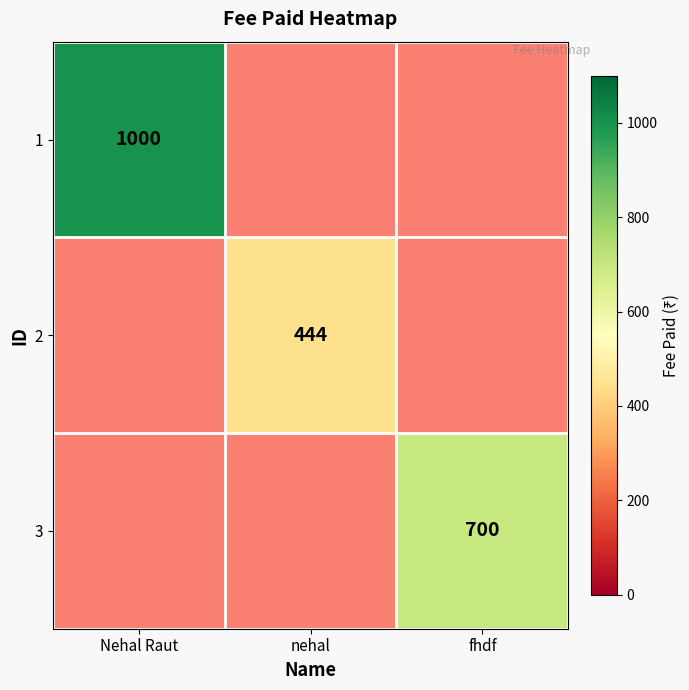

At how many categories does at least one series exceed 957?

1